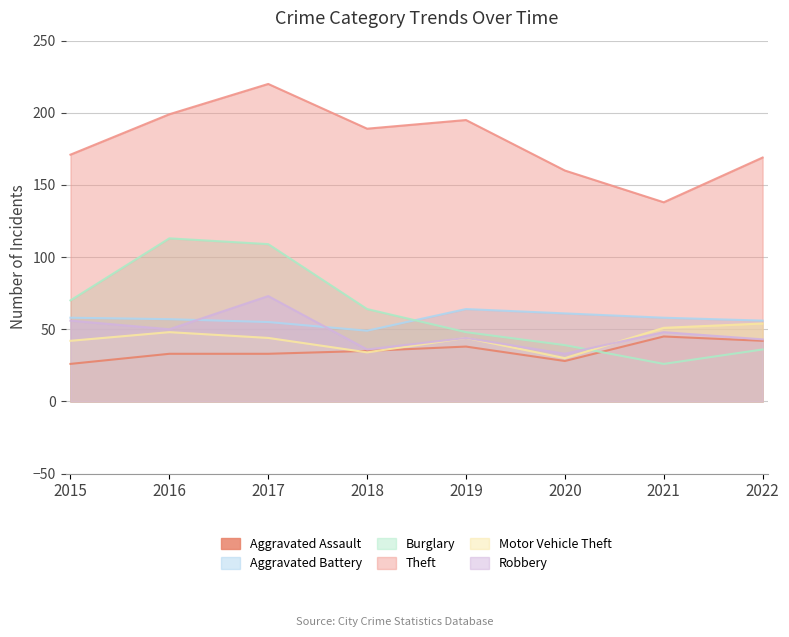

What is the maximum value for Aggravated Battery?

64